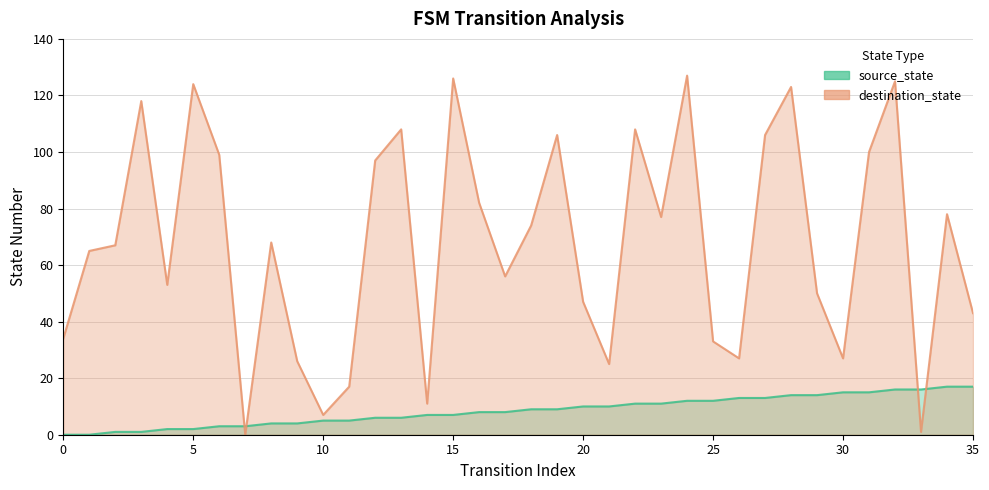

How many intersections are there between source_state and destination_state?

4